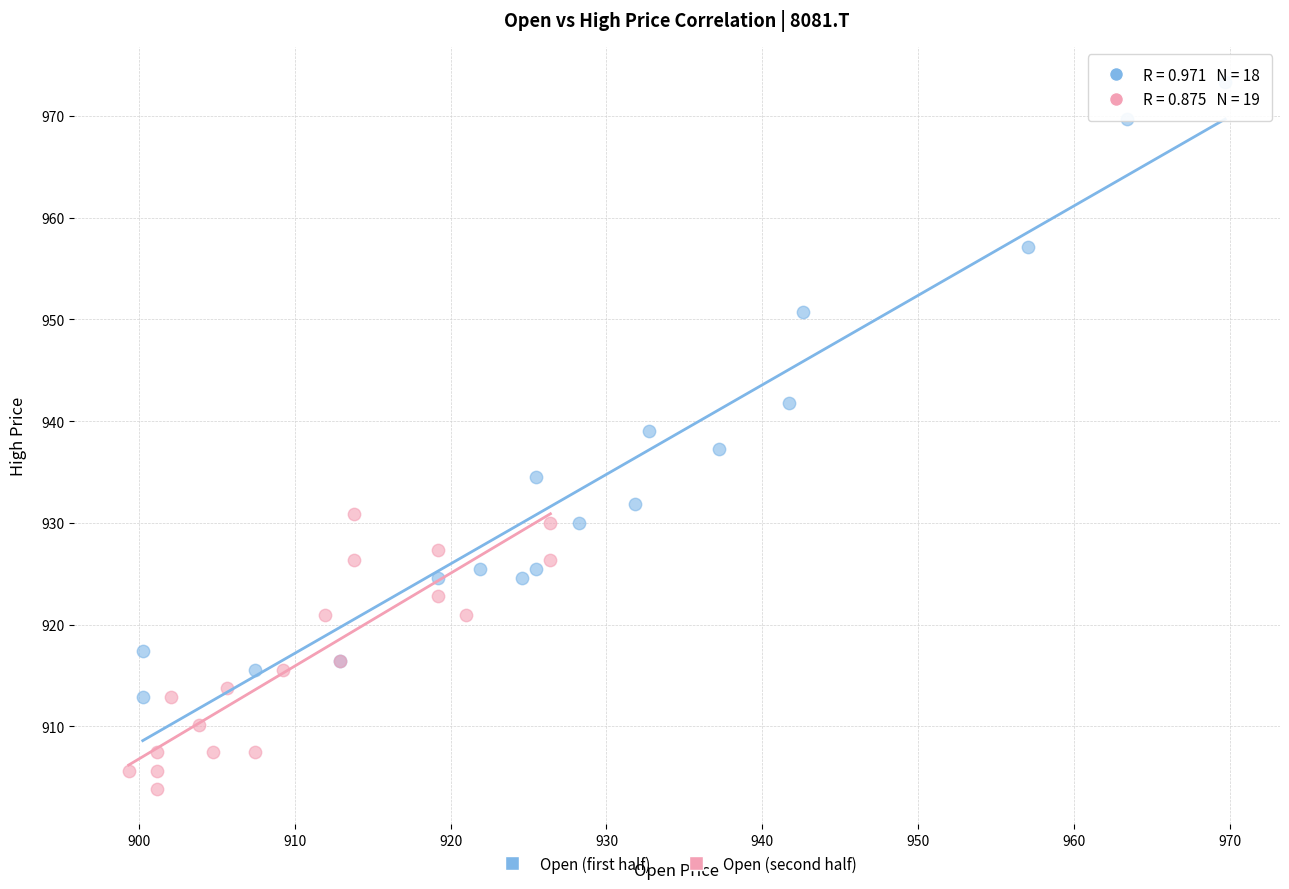

Which series has the widest spread of Y values?

Open (first half)